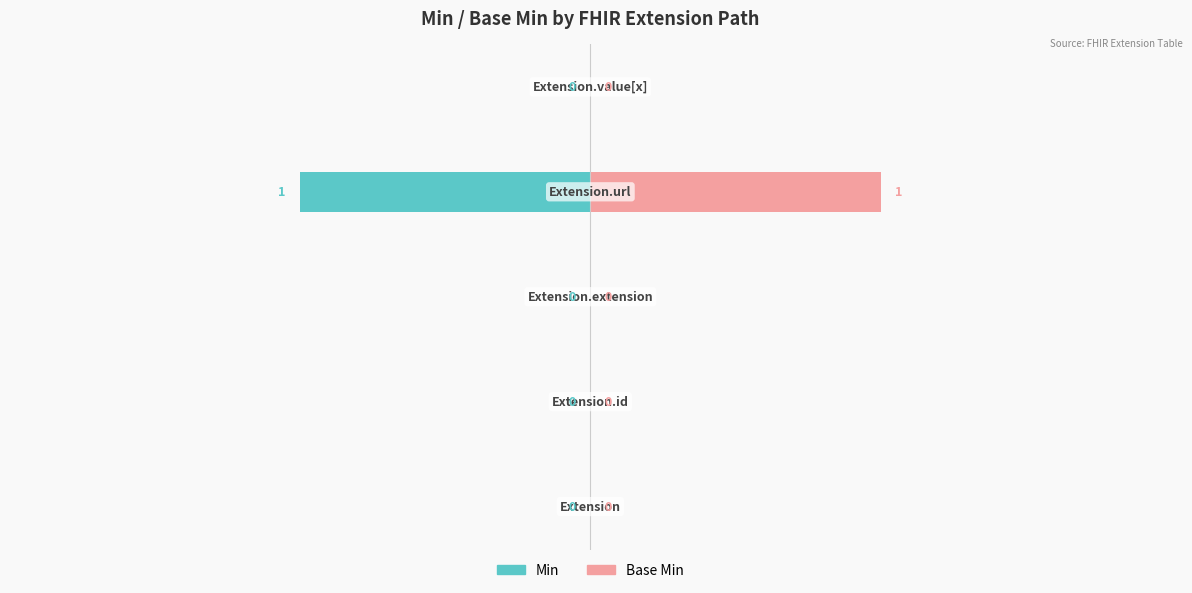

Reading left to right, transcribe all the data shown in this chart.

Min: −2.0=0	−1.5=0	−1.0=0	−0.5=-1	0.0=0
Base Min: −2.0=0	−1.5=0	−1.0=0	−0.5=1	0.0=0